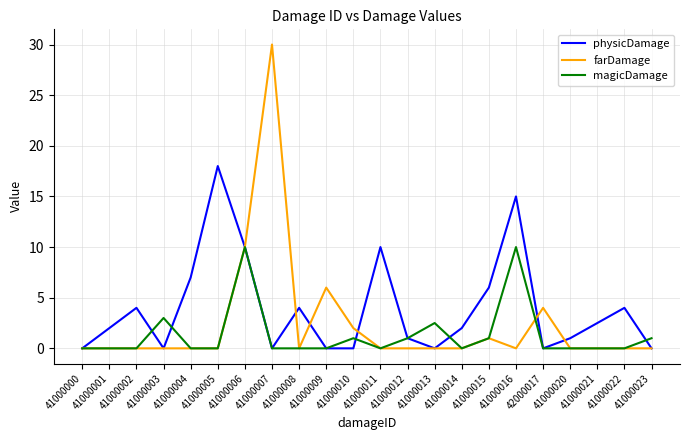

At which category does physicDamage reach its first local valley?

41000003